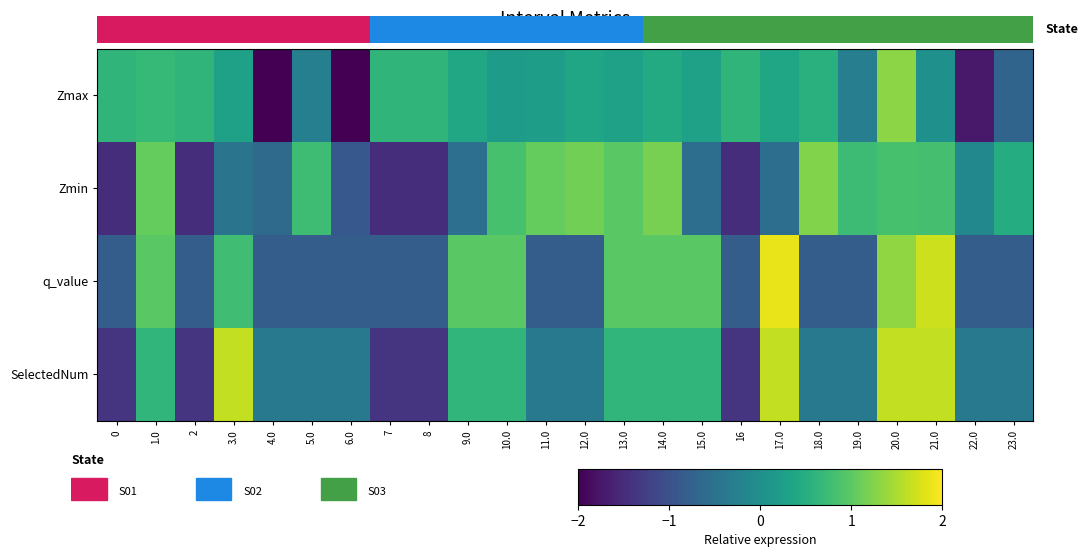

Where does the q_value series first go above 0?

1.0